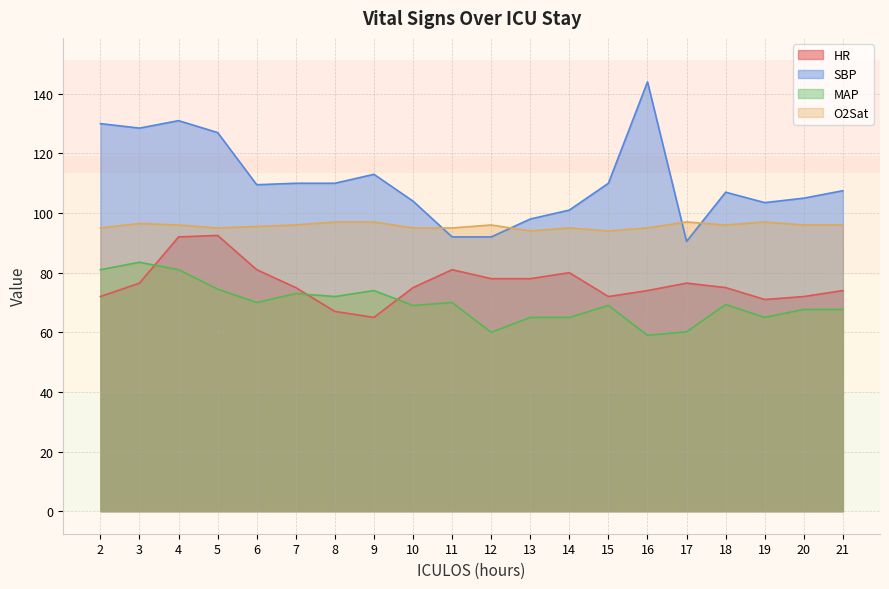

Is it true that SBP equals 104.0 at 10?

True